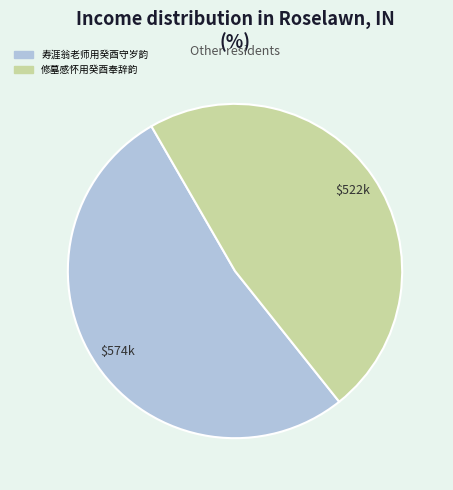

True or false: 修墓感怀用癸酉奉辞韵 accounts for 48% of the total.

True